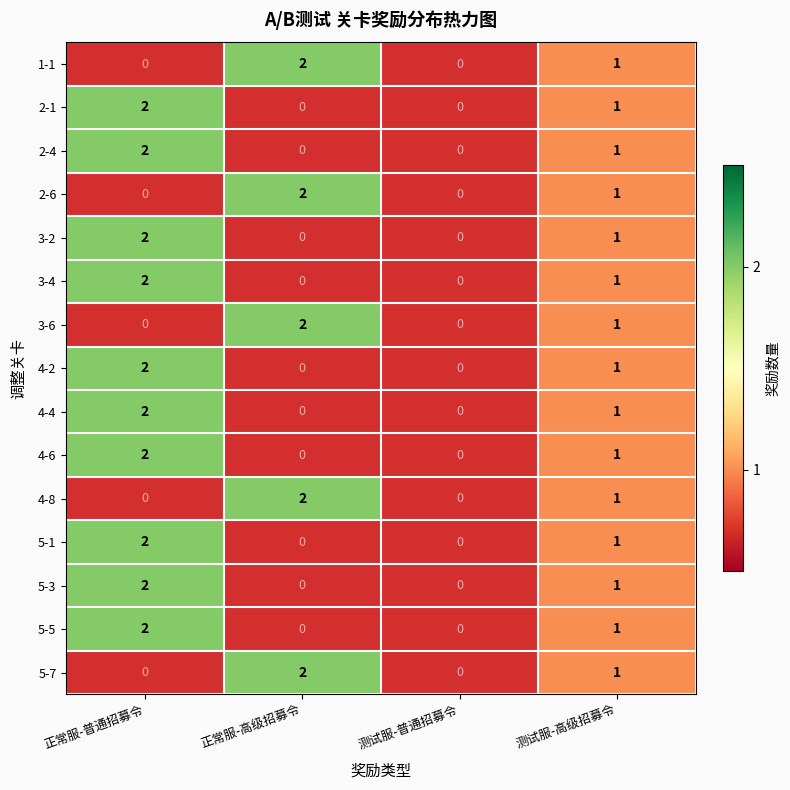

Is it true that 1-1 equals 2 at 正常服-高级招募令?

True